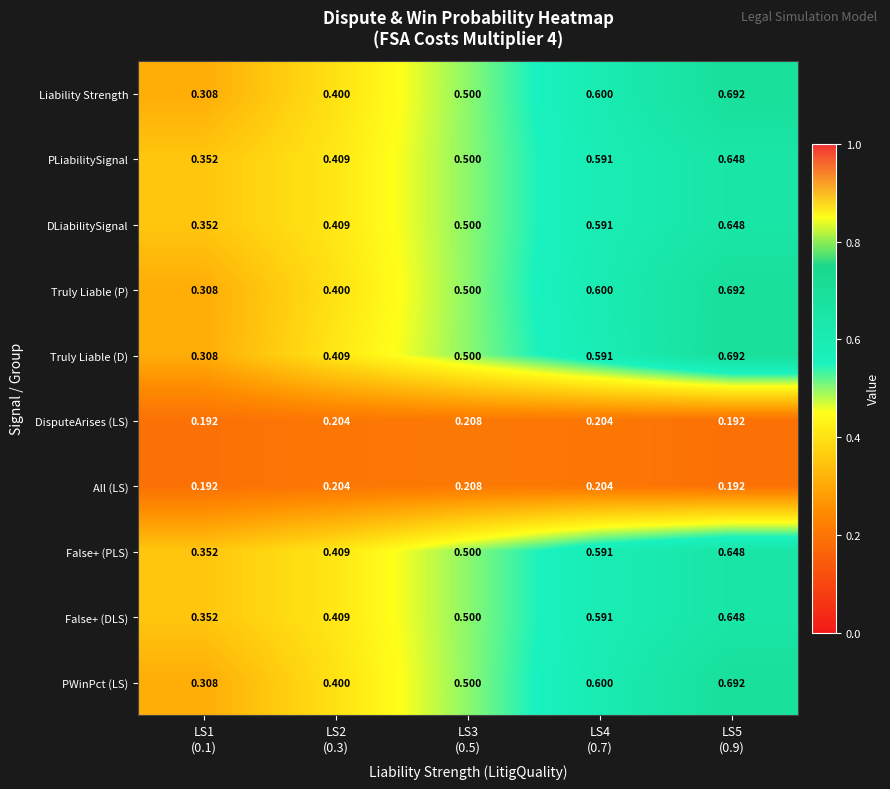

At which category is the sum across all series the highest?

LS5
(0.9)